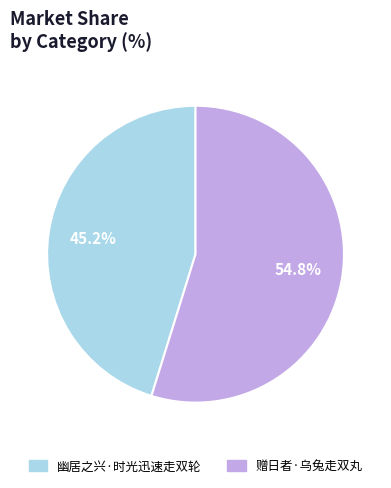

Count the number of slices in the pie.

2